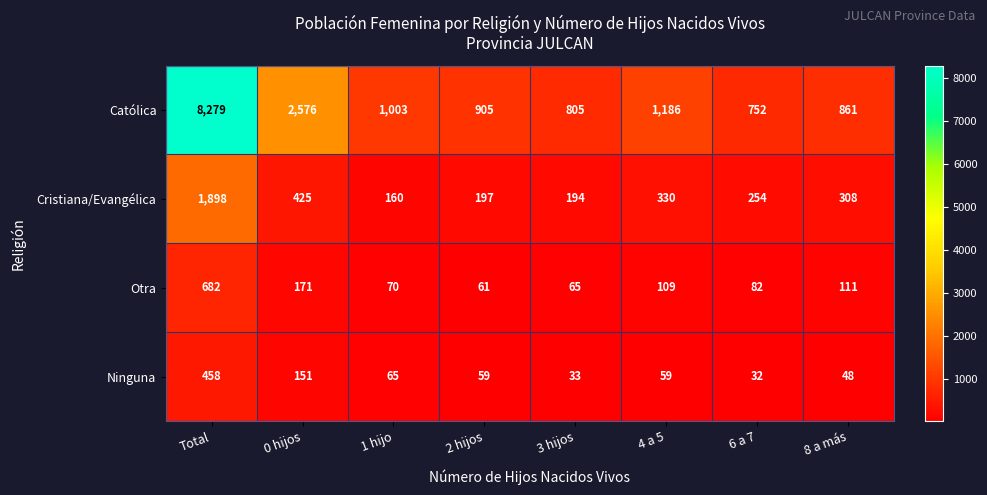

What is the minimum value shown in the chart?

32